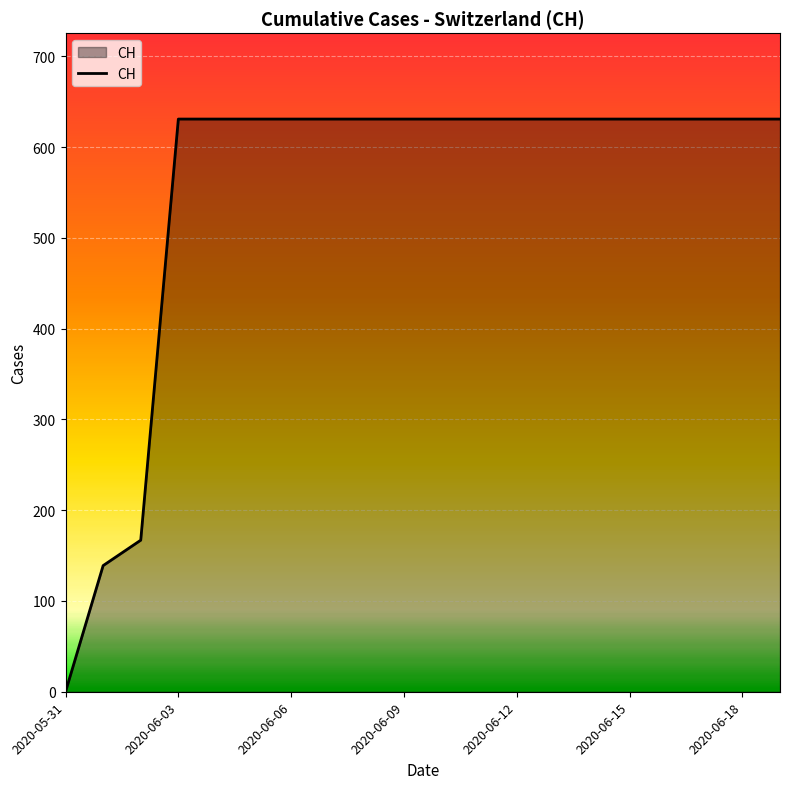

What is the difference between the maximum and minimum values?

631